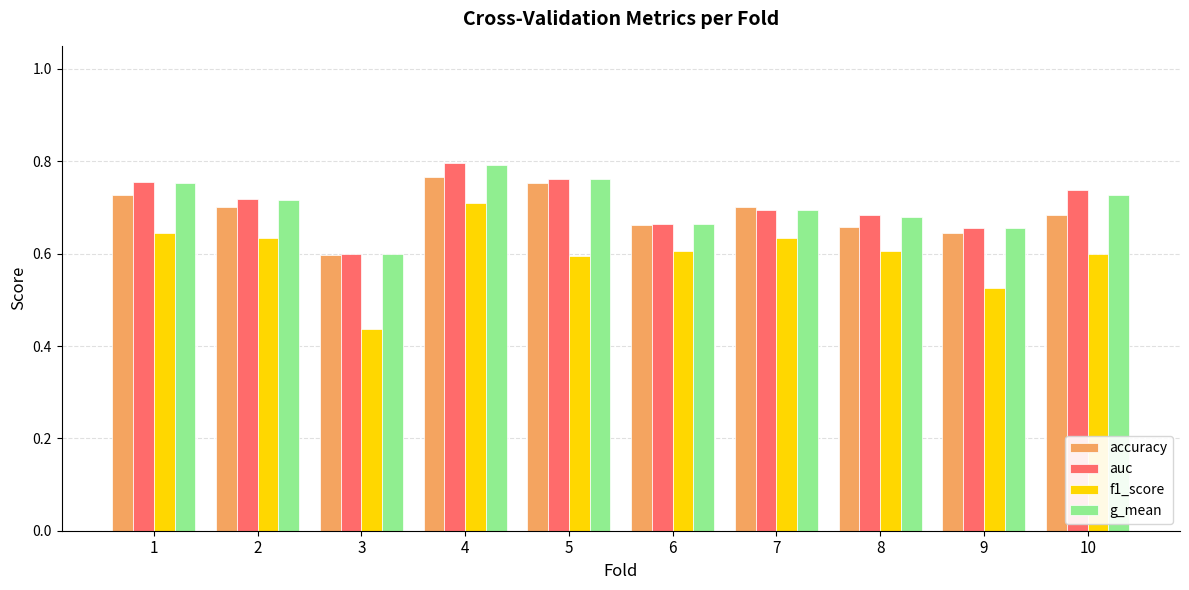

What is the total value across all series at 7?

2.7